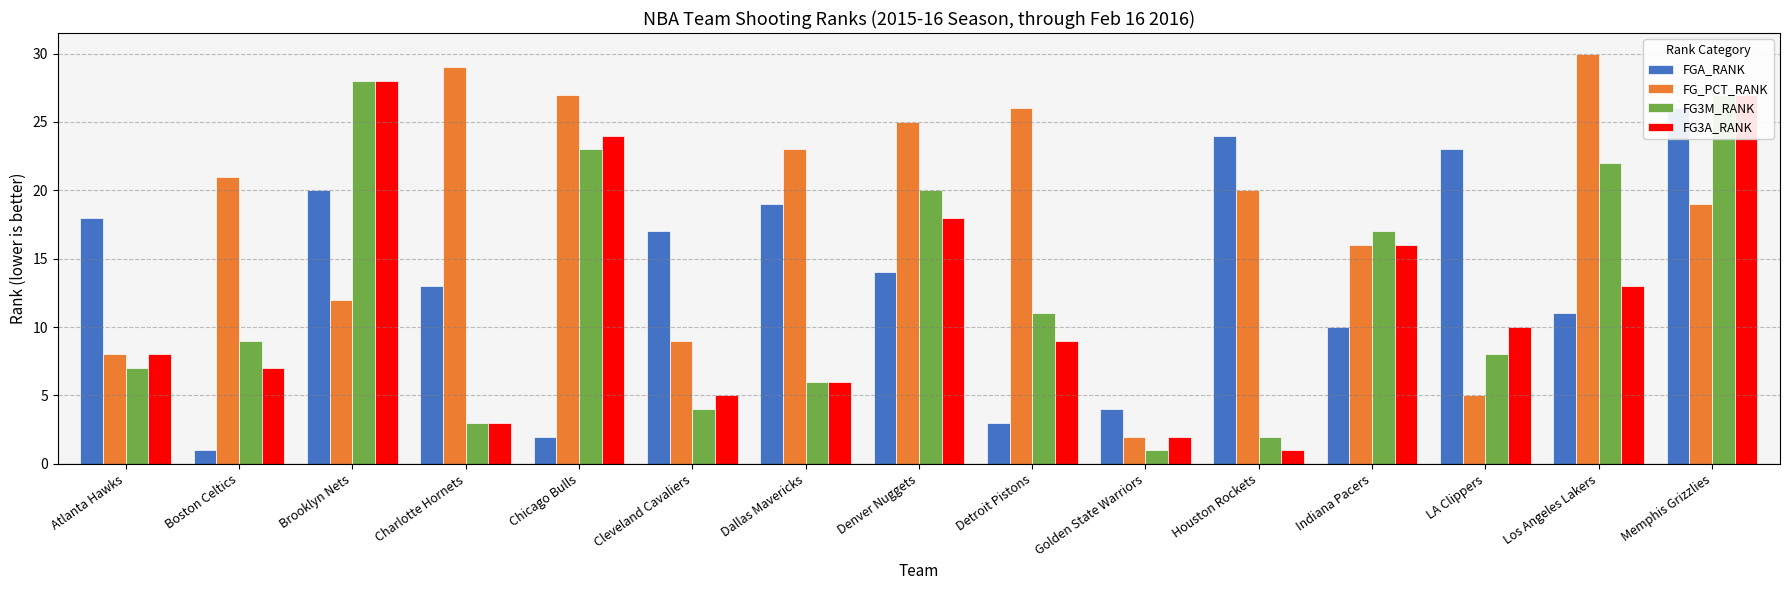

Which series has the largest total across all categories?

FG_PCT_RANK